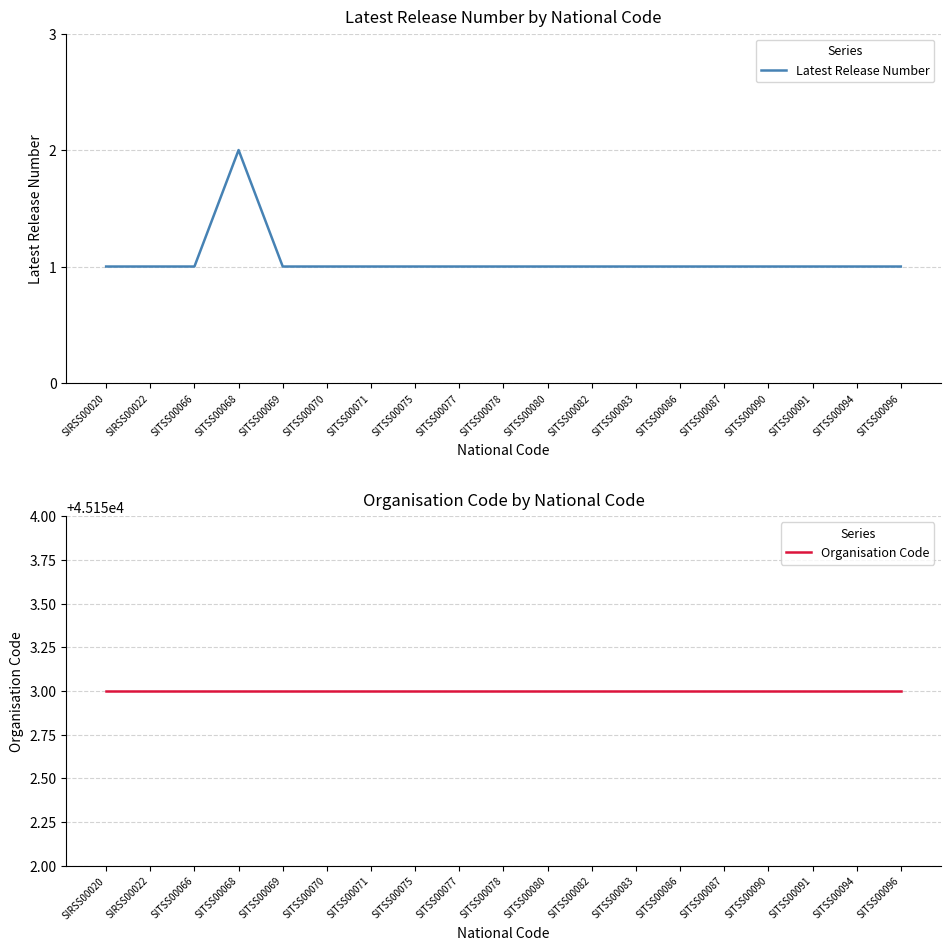

True or false: Organisation Code has more than 2 points higher than both neighbors.

False